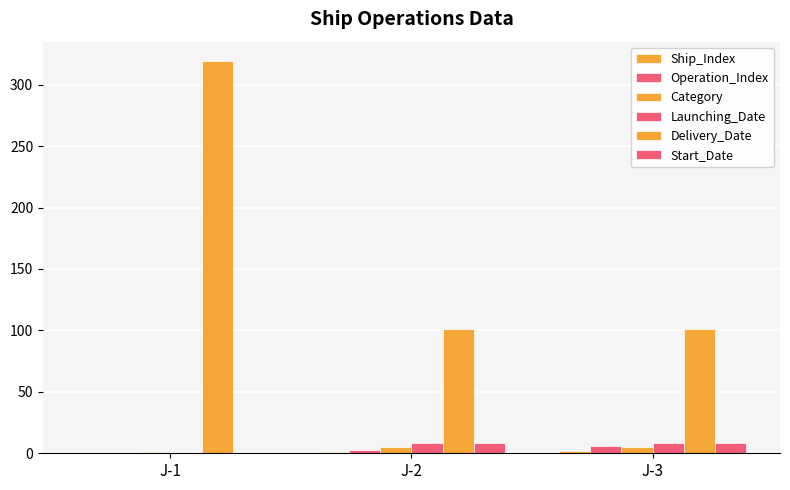

Reading right to left, what are all the values shown in this chart?

Ship_Index: J-3=2	J-2=1	J-1=0
Operation_Index: J-3=6	J-2=3	J-1=0
Category: J-3=5	J-2=5	J-1=1
Launching_Date: J-3=8	J-2=8	J-1=0
Delivery_Date: J-3=101	J-2=101	J-1=319
Start_Date: J-3=8	J-2=8	J-1=0